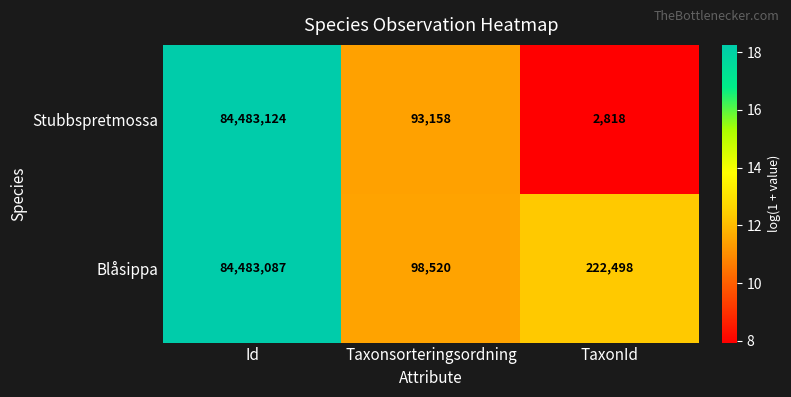

Which label corresponds to the largest value in the chart?

Id